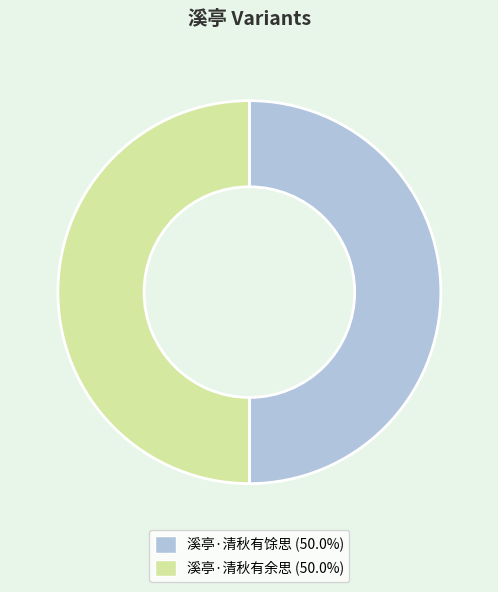

How many slices are in this pie chart?

2